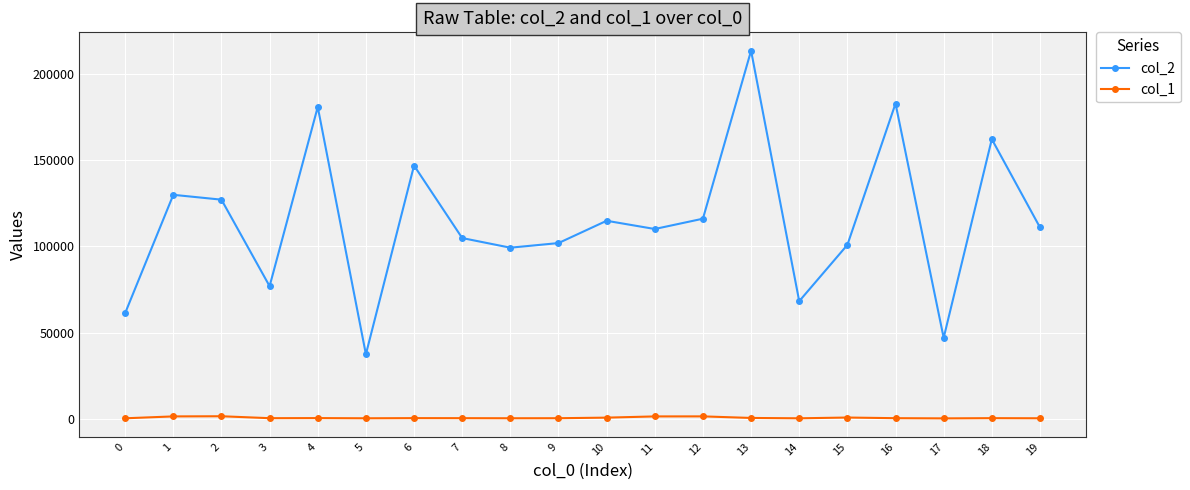

True or false: col_1 and col_2 cross at least once.

False